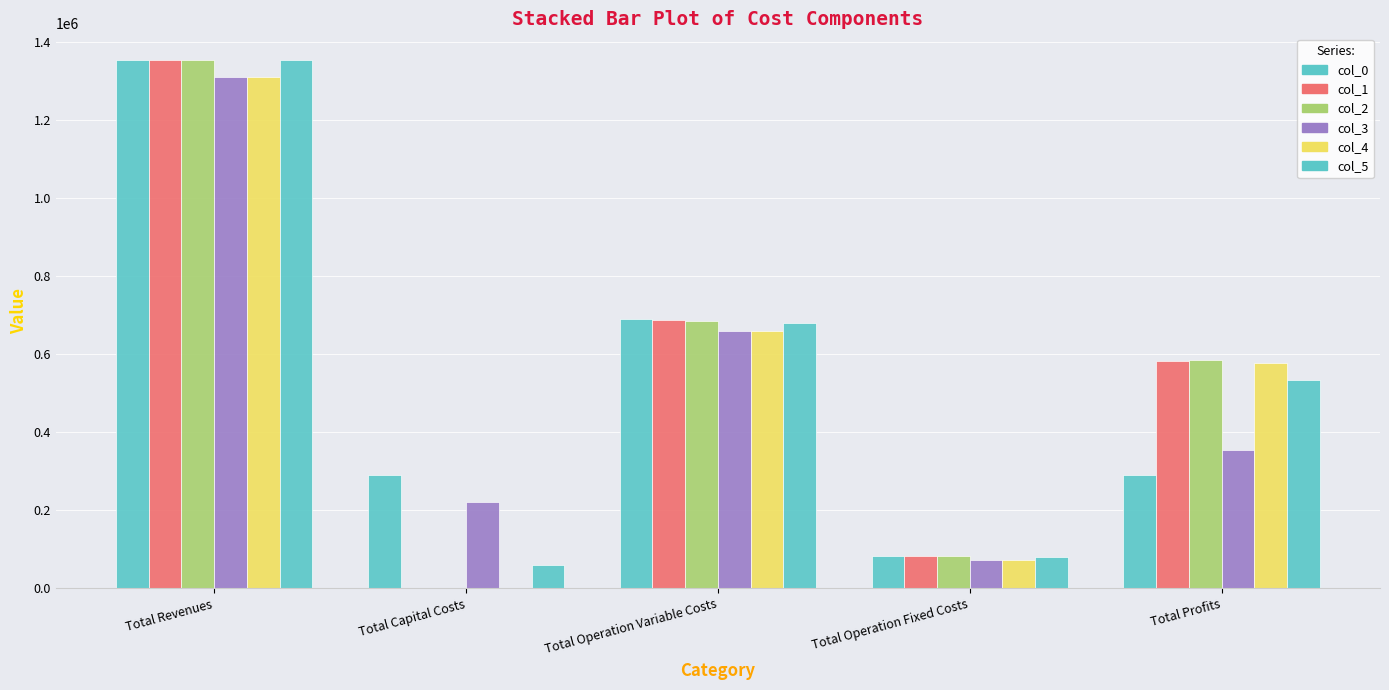

The col_1 series shows 1895405.5 at Total Revenues. True or false?

False